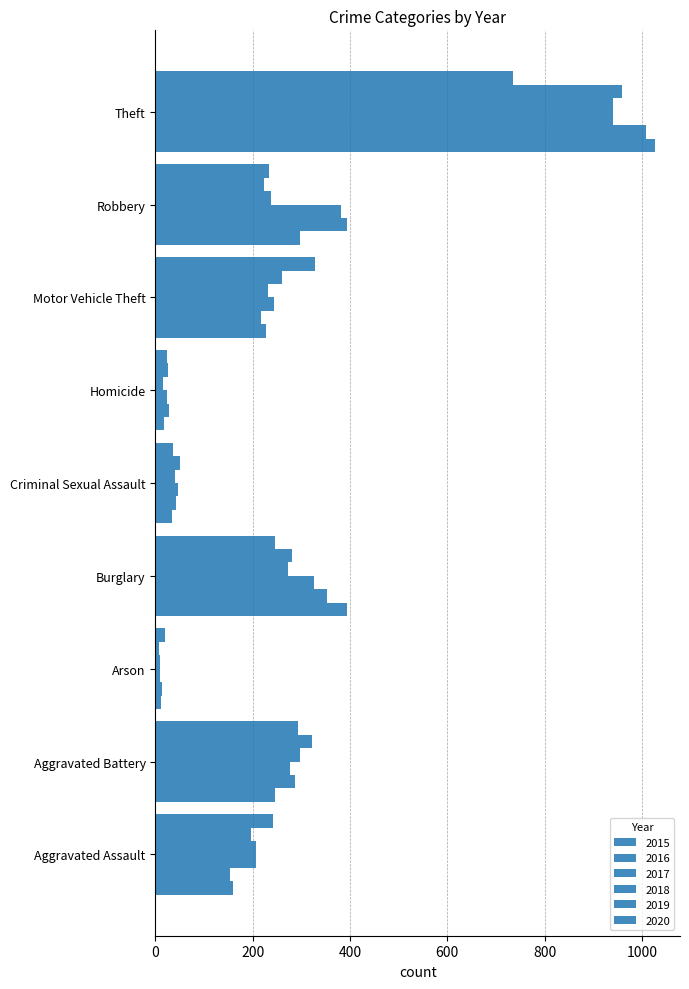

How many values in the 2015 series are below 228?

4